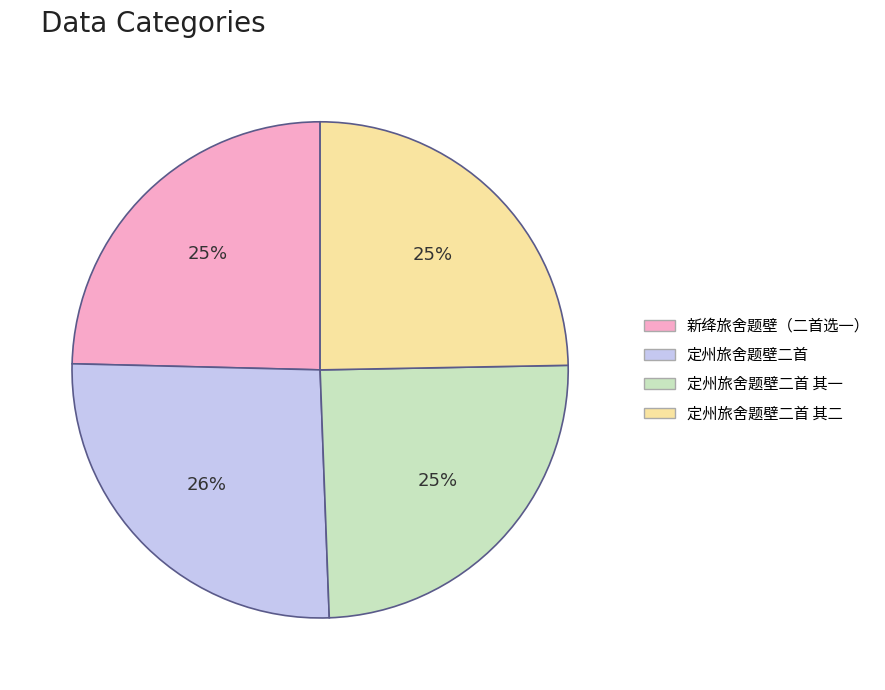

Does any single category account for the majority?

No